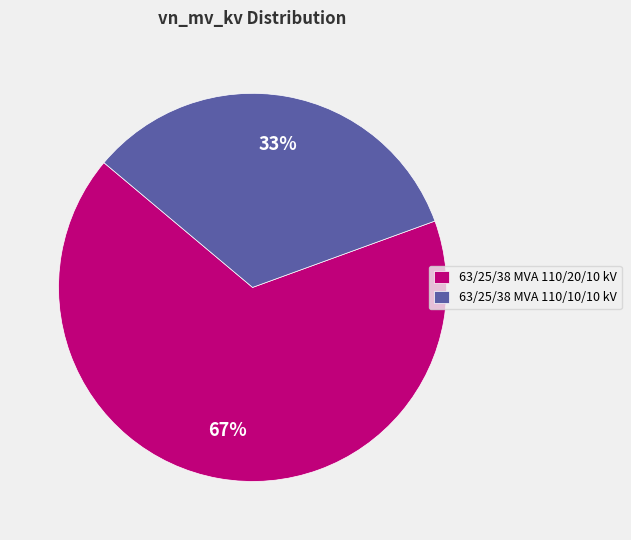

Is it true that 63/25/38 MVA 110/10/10 kV is 45% of the pie?

False